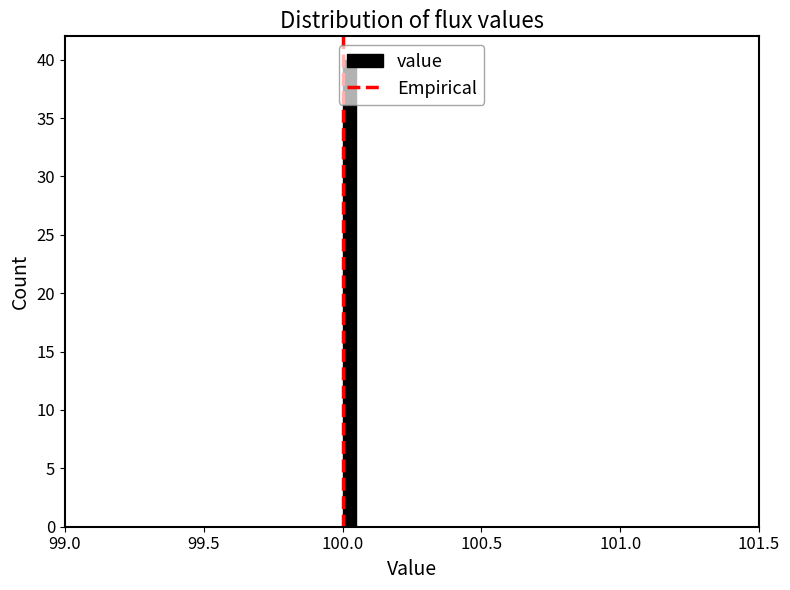

Around what value on the x-axis is the tallest bar? Give the approximate position of its centre, as read against the axis.

100.05